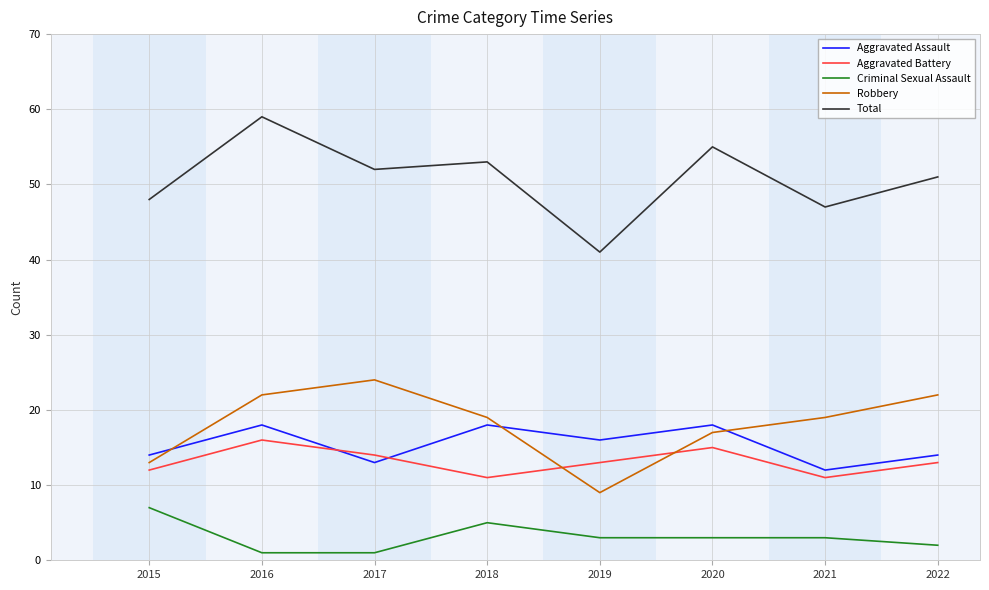

What is the spread (max minus min) of values at 2022?

49